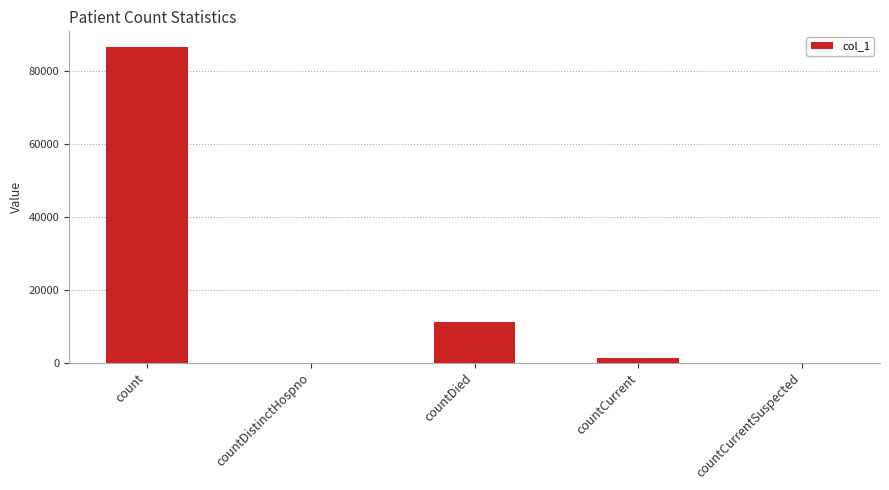

At which label is the value closest to 43265?

countDied